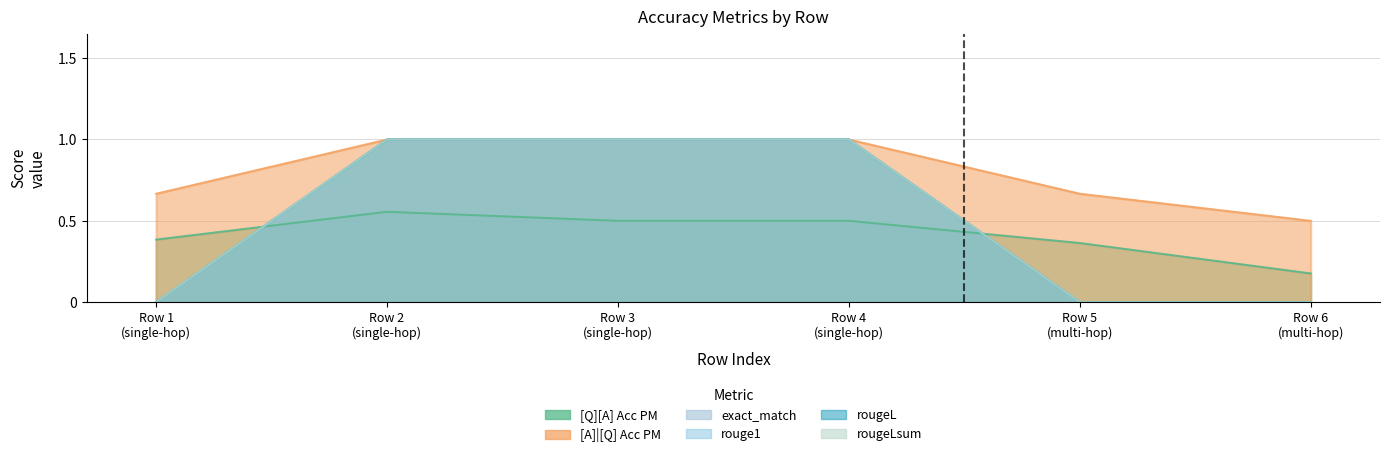

Between Row 4 (single-hop) and Row 5 (multi-hop), which series saw the biggest shift?

exact_match